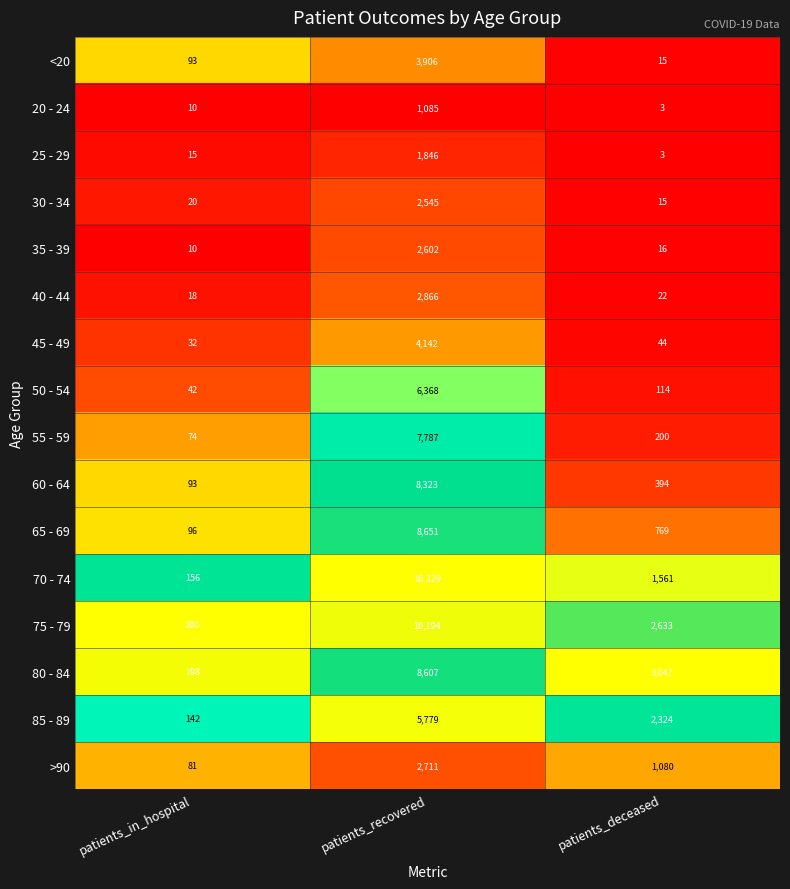

Which series has the largest total across all categories?

75 - 79